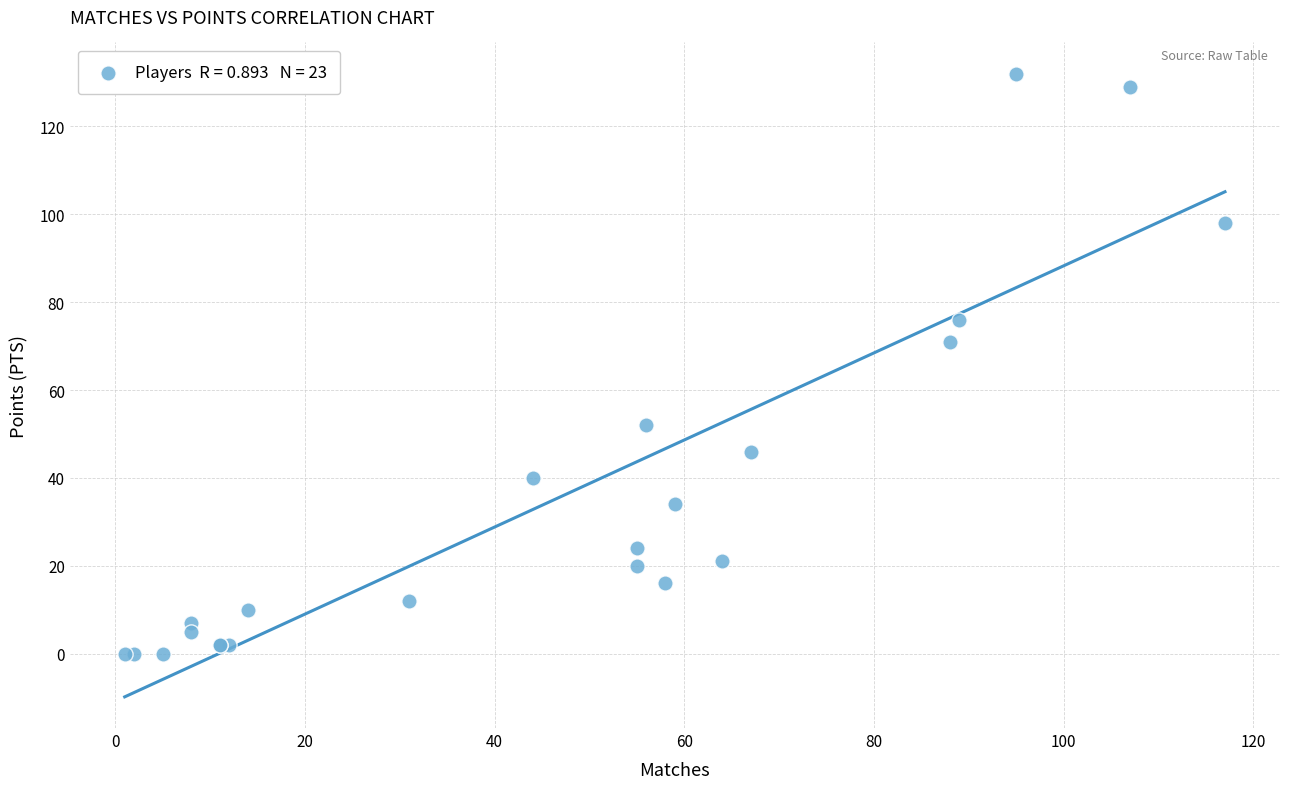

What Y value in the scatter plot is closest to 66?

71